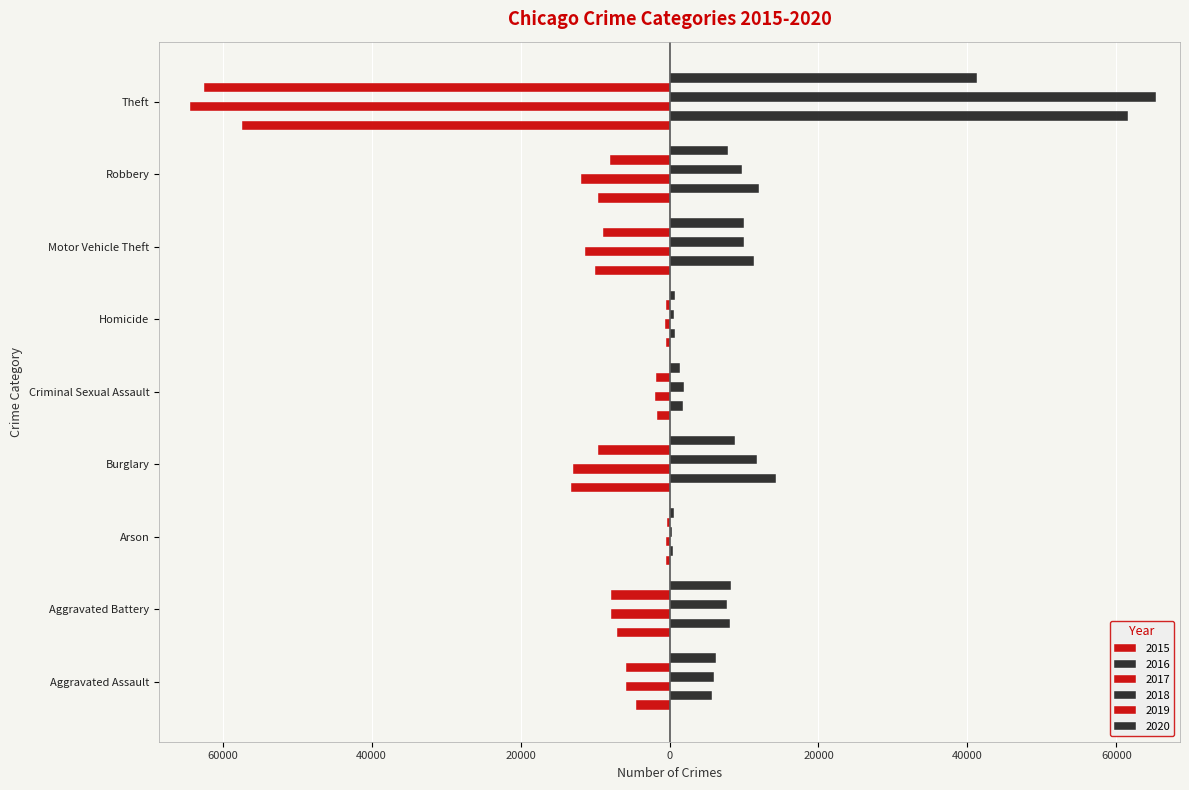

How many values in the 2018 series exceed 7734?

4